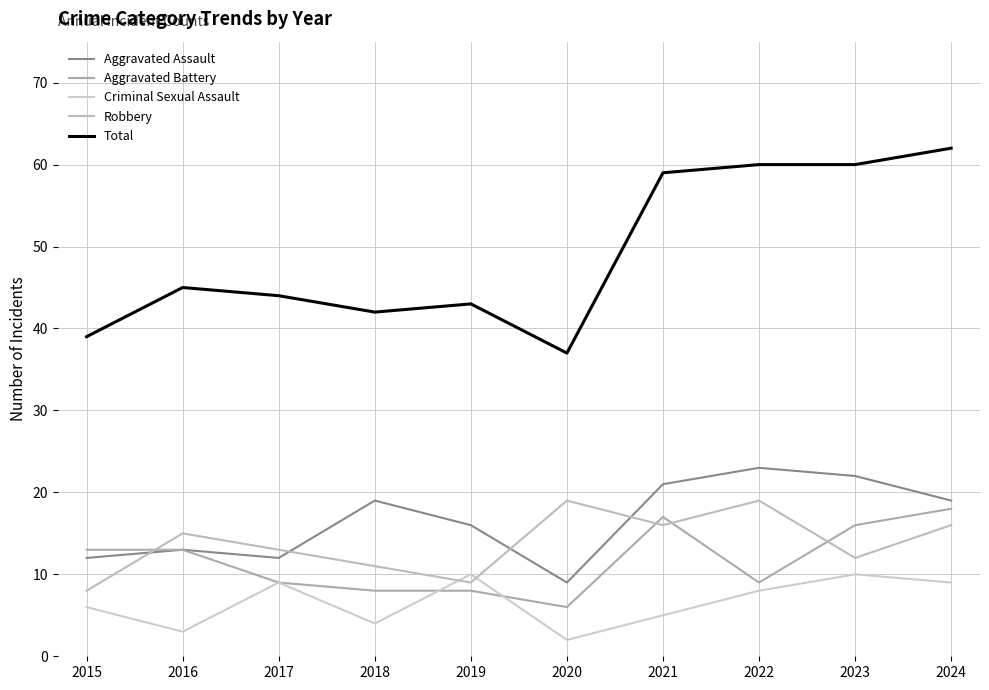

Which label corresponds to the smallest value in the chart?

2020